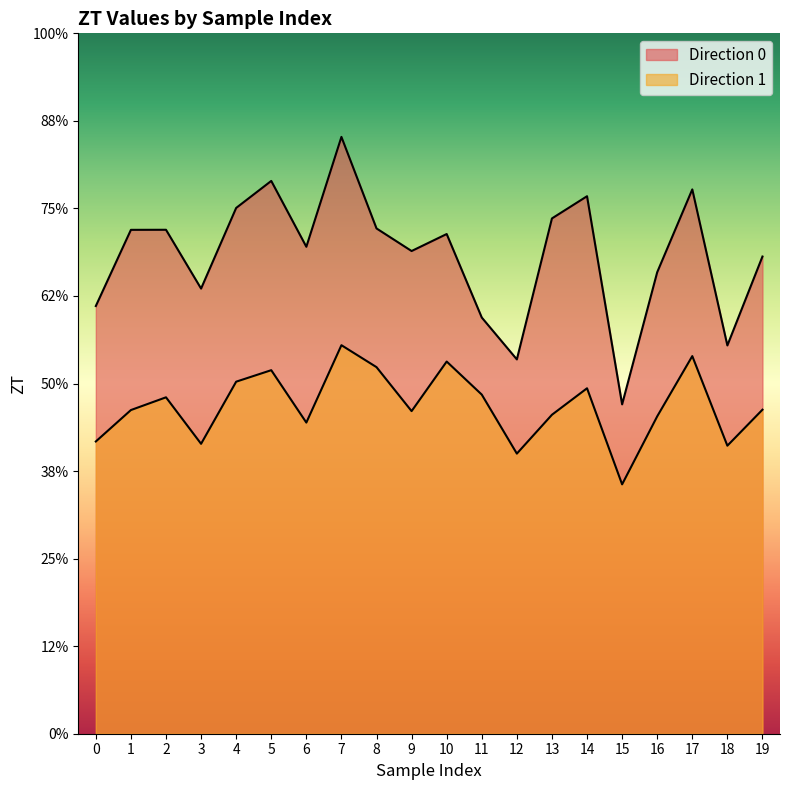

What is the difference between the second highest and second lowest values in the direction_1 series?

0.3